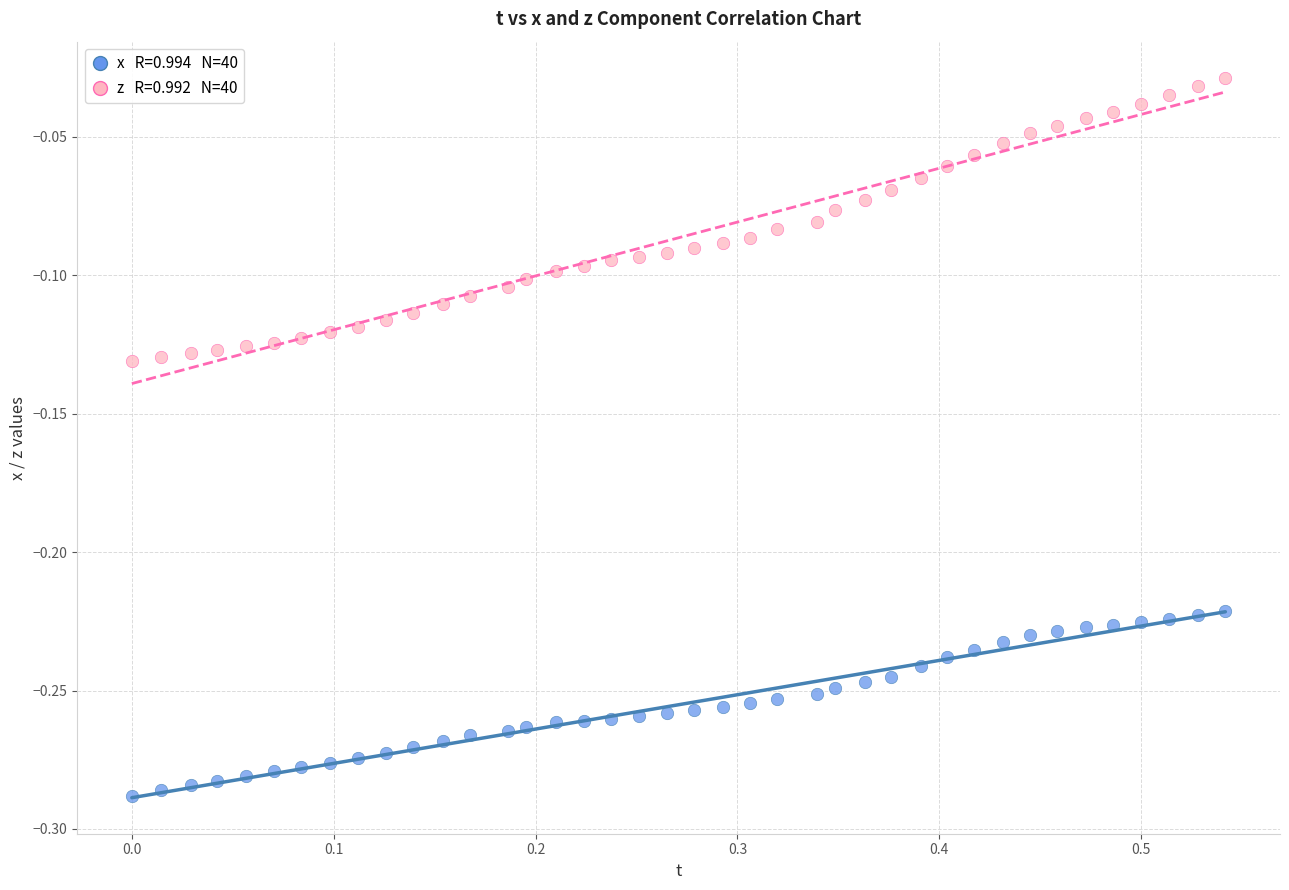

Across all data points, what is the range of X values (max minus min)?

0.5